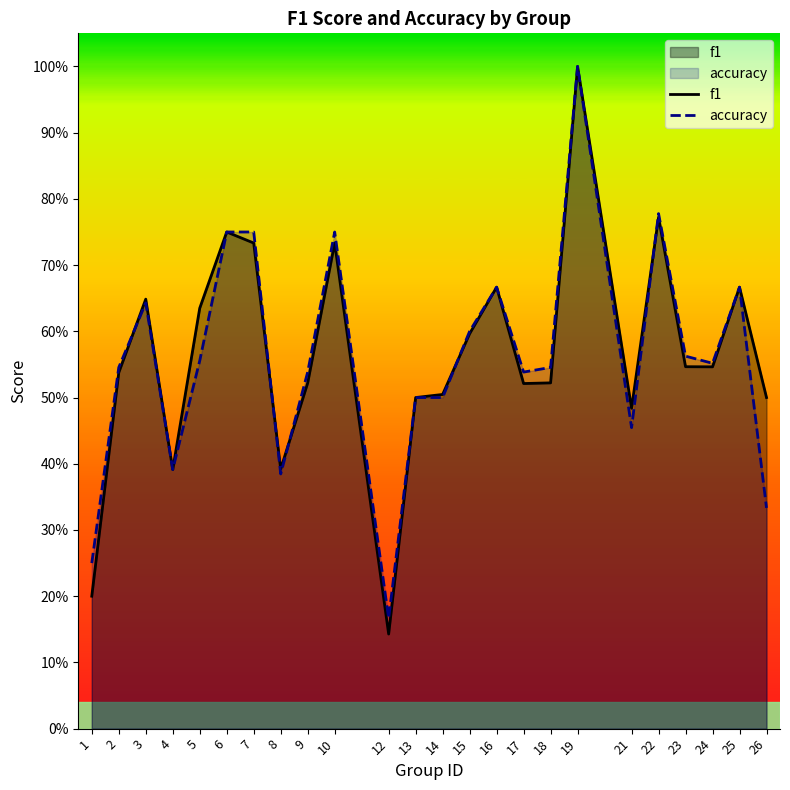

How many accuracy values are between 0 and 1?

24